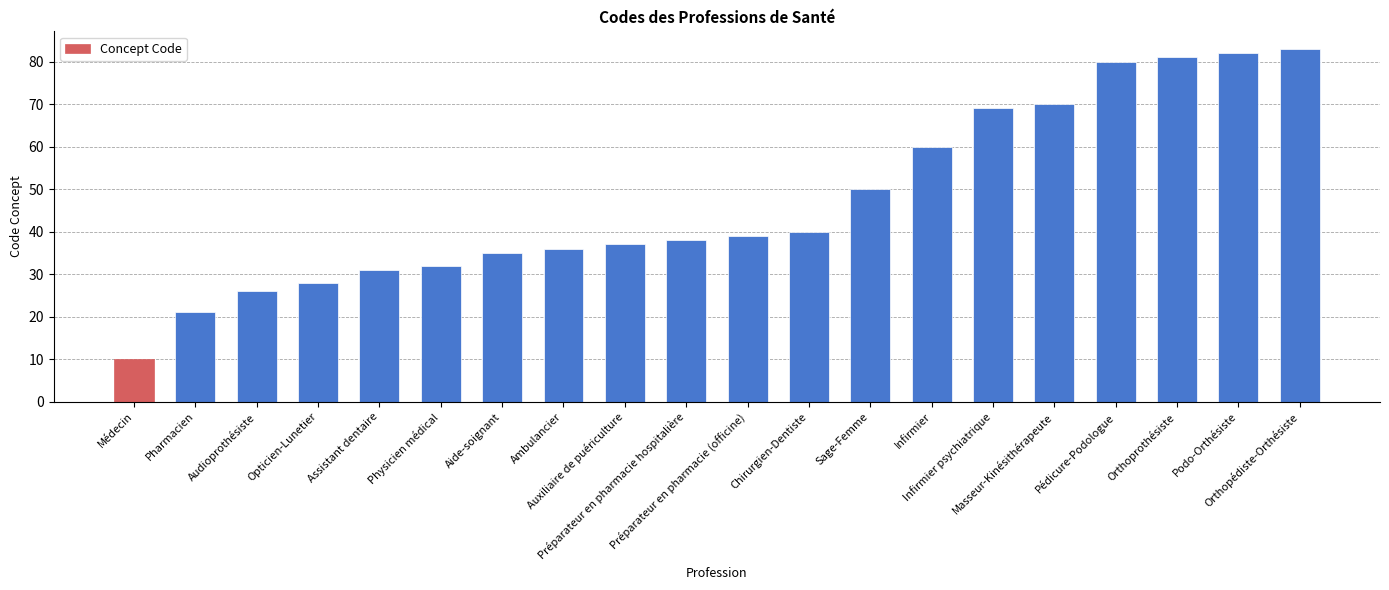

Rank the categories by value from lowest to highest.

Médecin, Pharmacien, Audioprothésiste, Opticien-Lunetier, Assistant dentaire, Physicien médical, Aide-soignant, Ambulancier, Auxiliaire de puériculture, Préparateur en pharmacie hospitalière, Préparateur en pharmacie (officine), Chirurgien-Dentiste, Sage-Femme, Infirmier, Infirmier psychiatrique, Masseur-Kinésithérapeute, Pédicure-Podologue, Orthoprothésiste, Podo-Orthésiste, Orthopédiste-Orthésiste